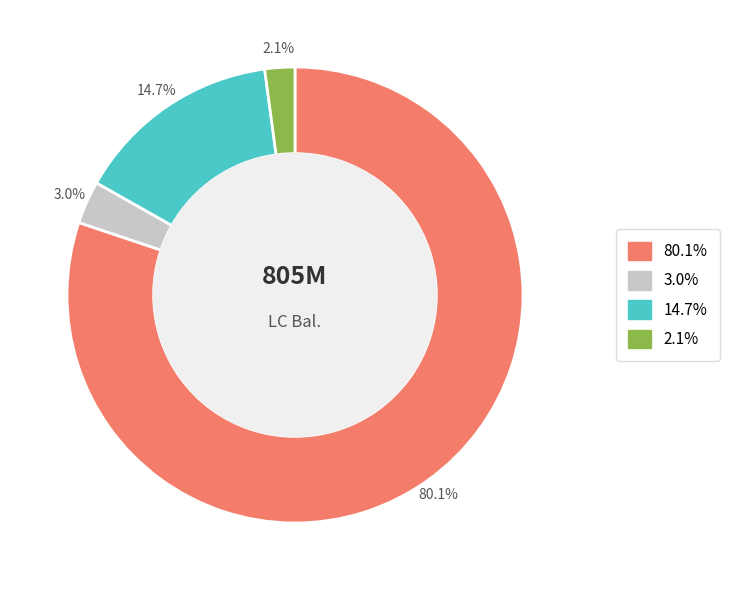

Is there a majority slice in this chart?

Yes